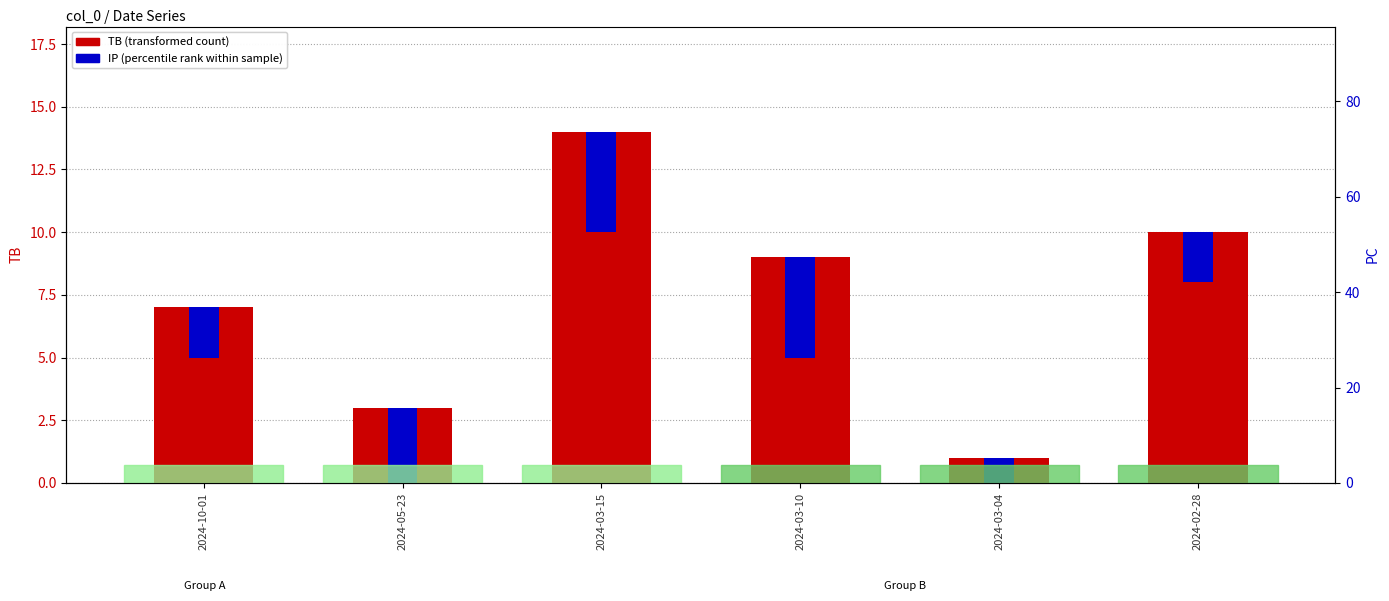

The value of TB (transformed count) at 2024-03-15 is 5. True or false?

False